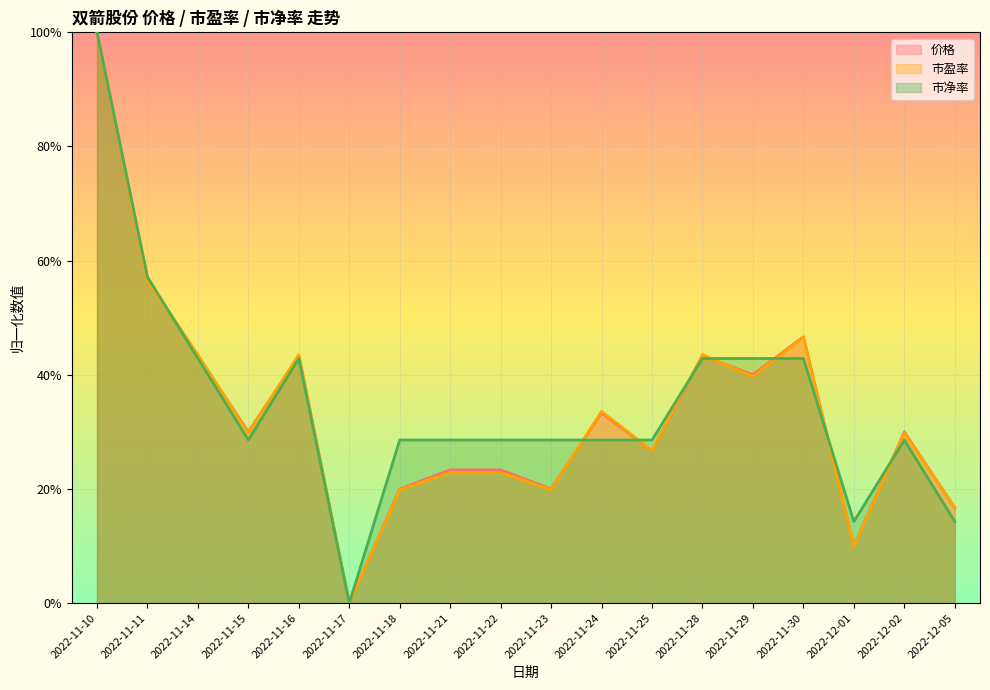

At which category does the chart reach its minimum across all series?

2022-11-17